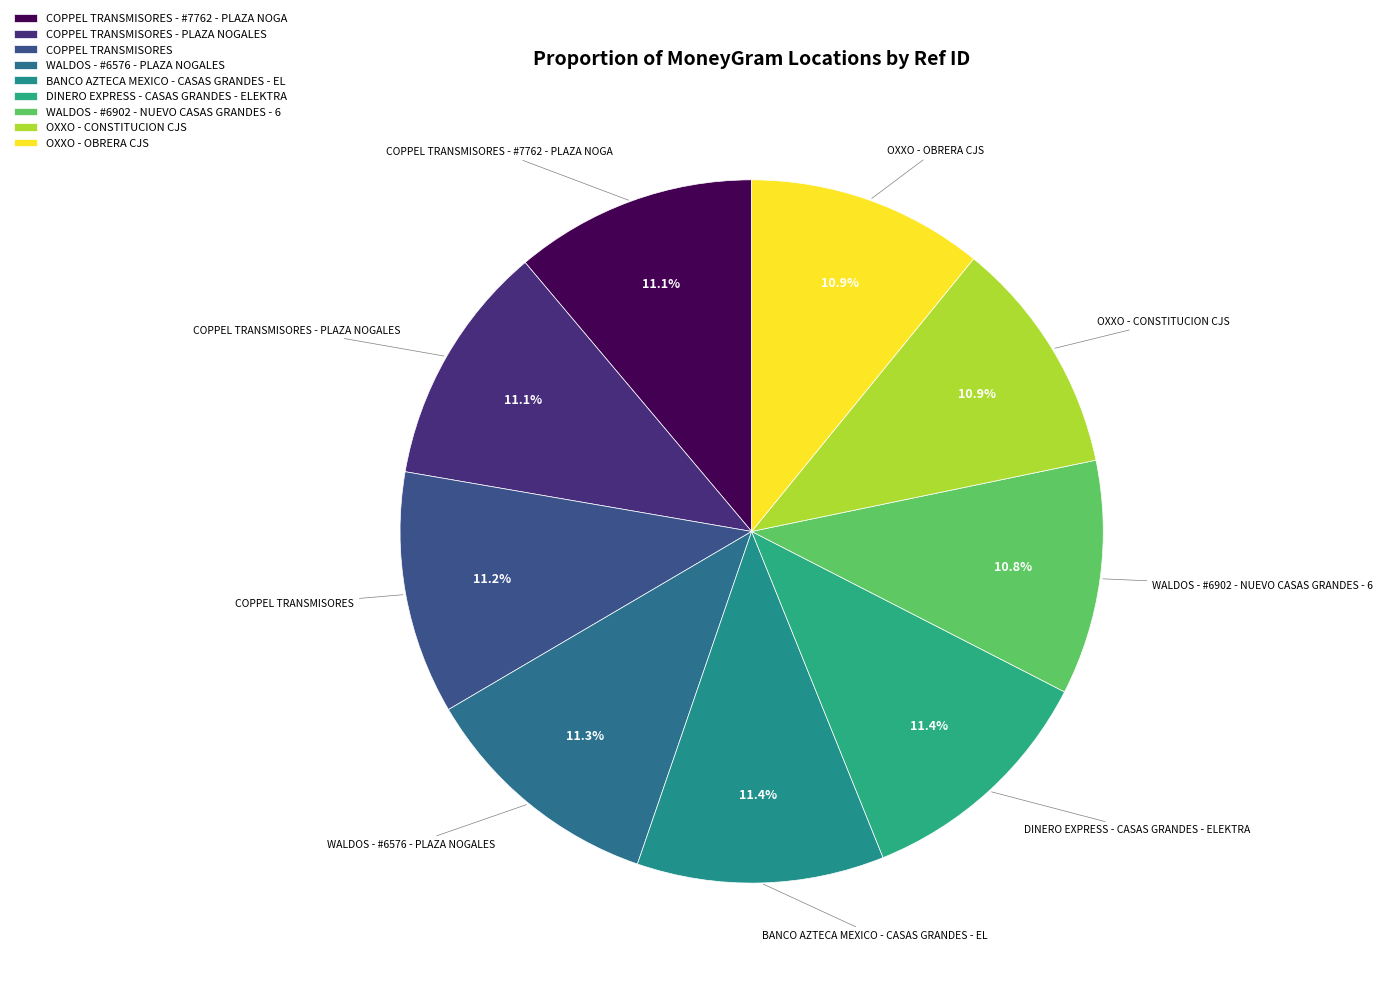

The COPPEL TRANSMISORES - PLAZA NOGALES slice represents 11% of the pie. True or false?

True